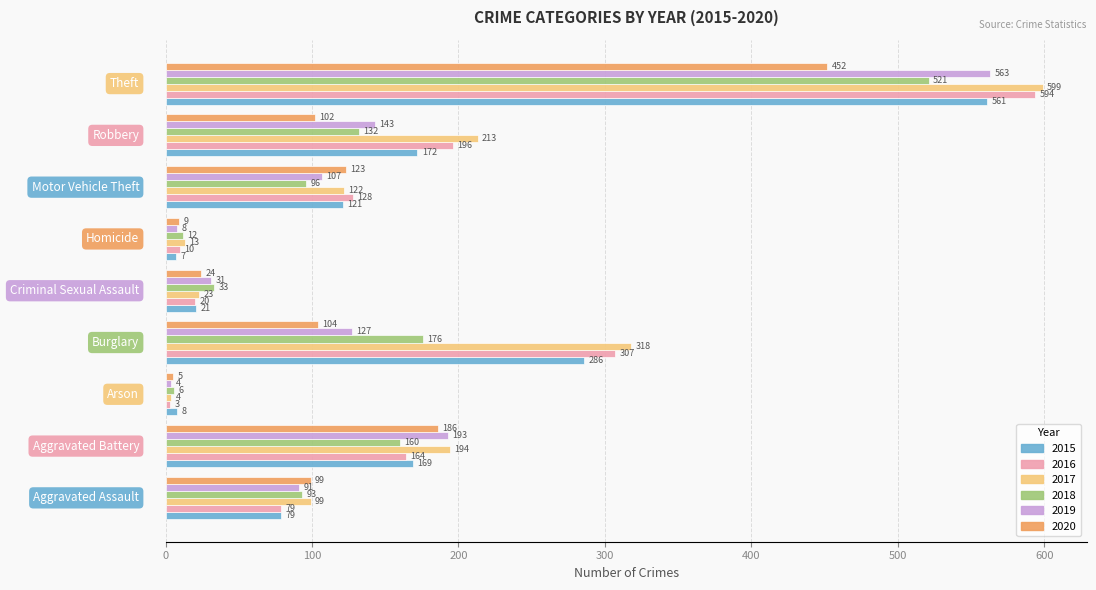

Which series has the largest total across all categories?

2017